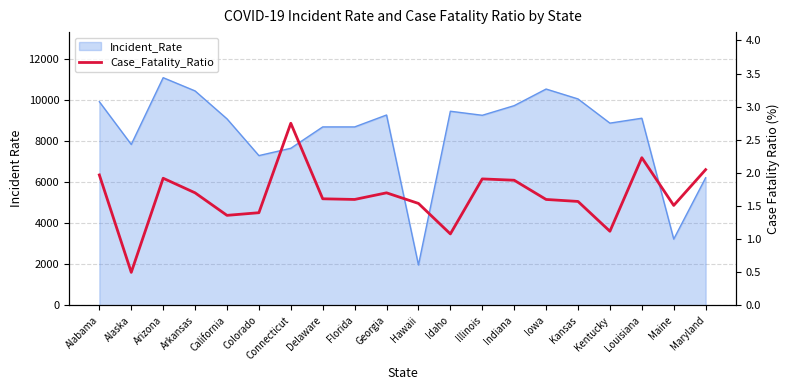

Rank the categories by value from lowest to highest.

Alaska, Idaho, Kentucky, California, Colorado, Maine, Hawaii, Kansas, Florida, Iowa, Delaware, Arkansas, Georgia, Indiana, Illinois, Arizona, Alabama, Maryland, Louisiana, Connecticut